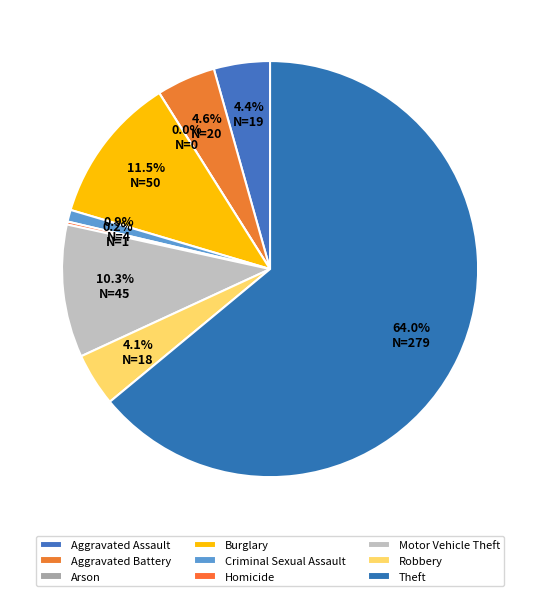

Is Theft the majority of the pie?

Yes